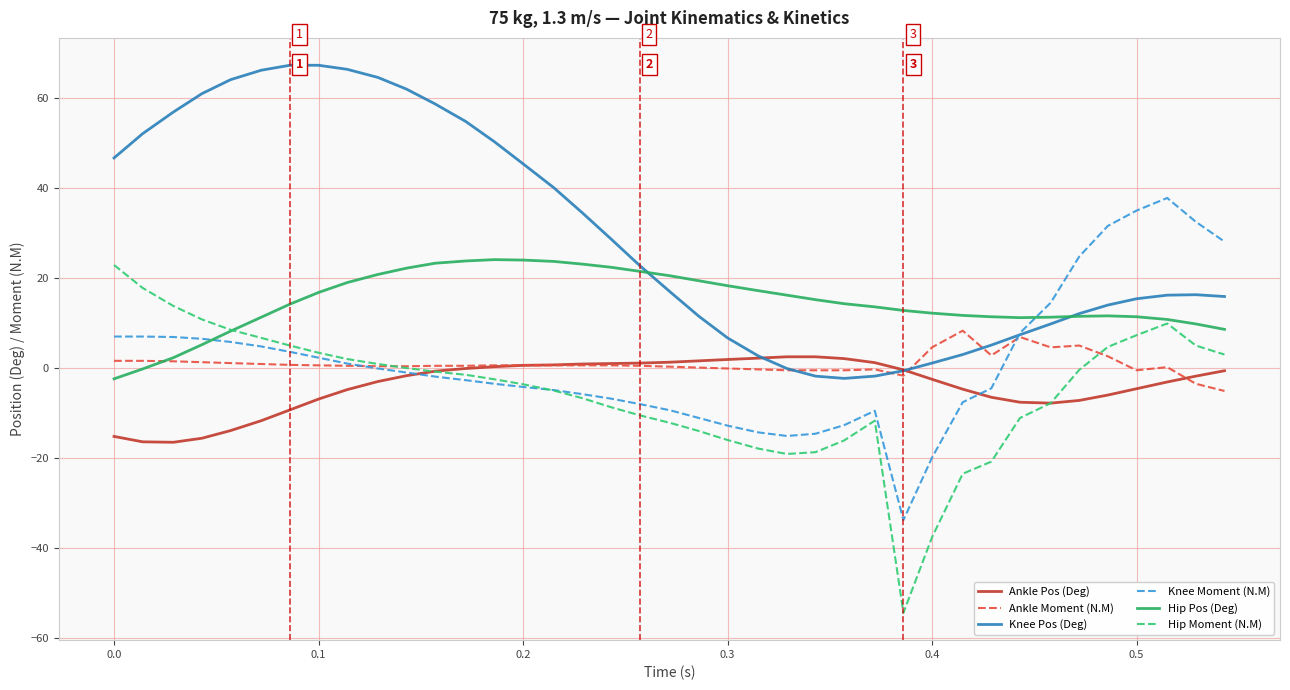

What is the smallest value displayed?

-54.4